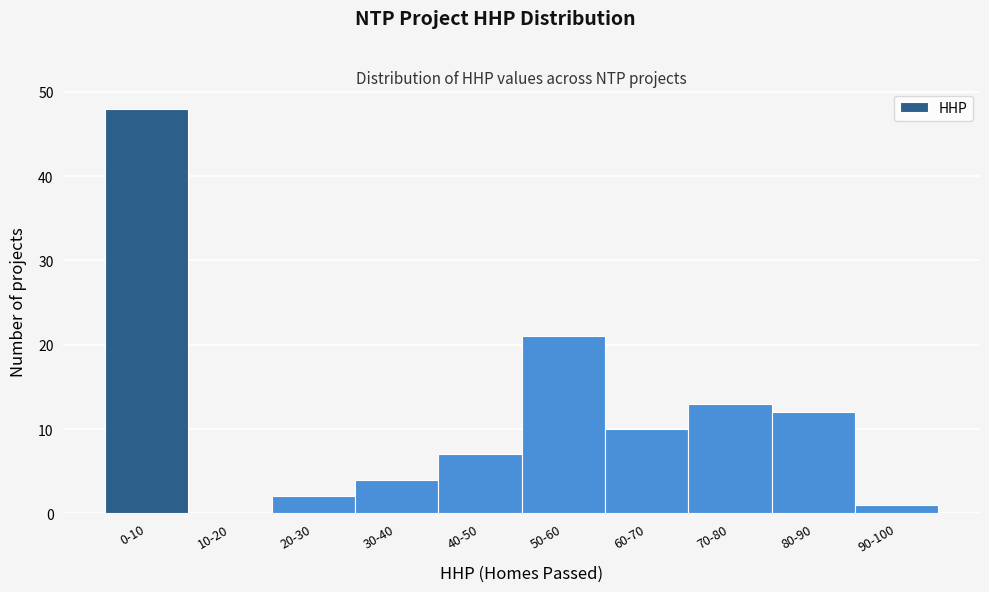

Reading left to right, what are all the values shown in this chart?

0-10=48	10-20=0	20-30=2	30-40=4	40-50=7	50-60=21	60-70=10	70-80=13	80-90=12	90-100=1